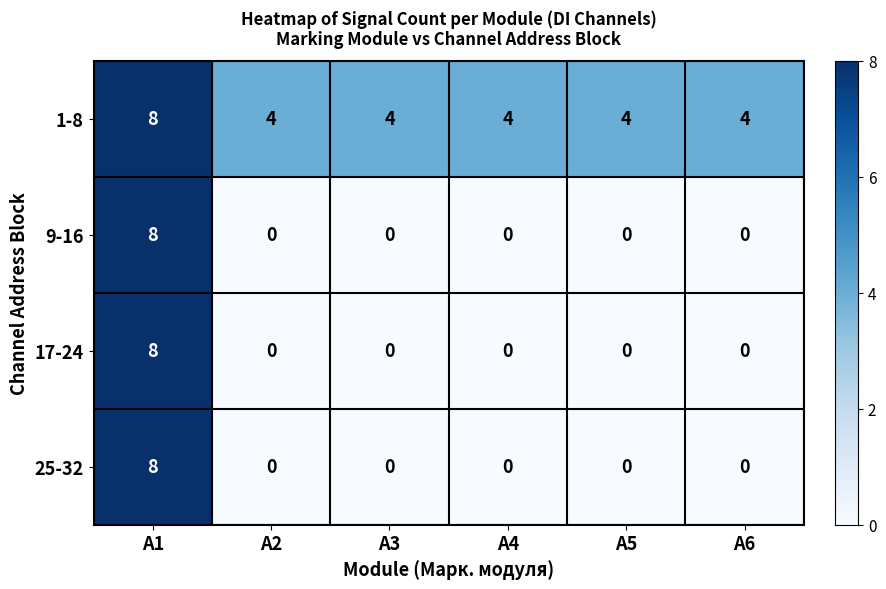

What is the difference between the maximum and minimum values in the 17-24 series?

8